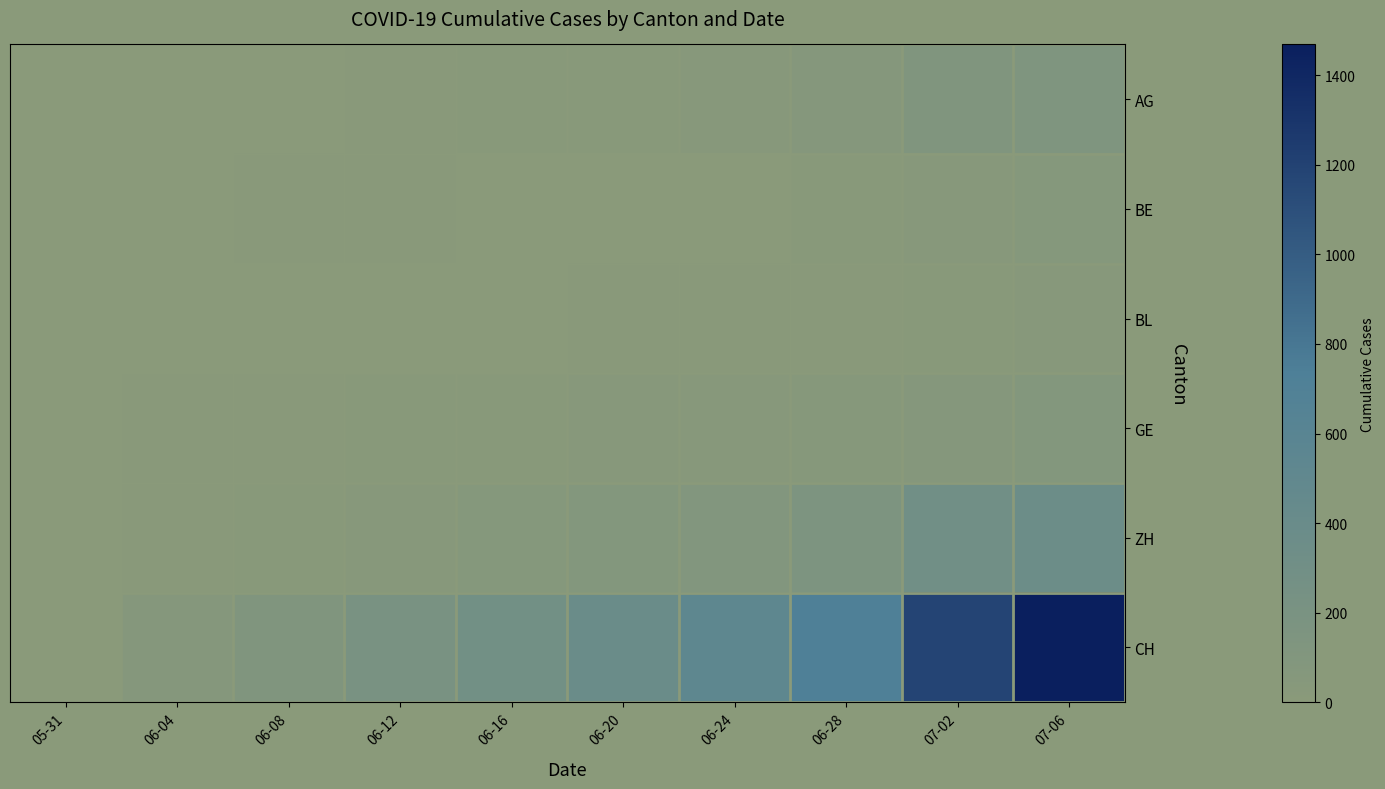

How many series are shown in this chart?

6